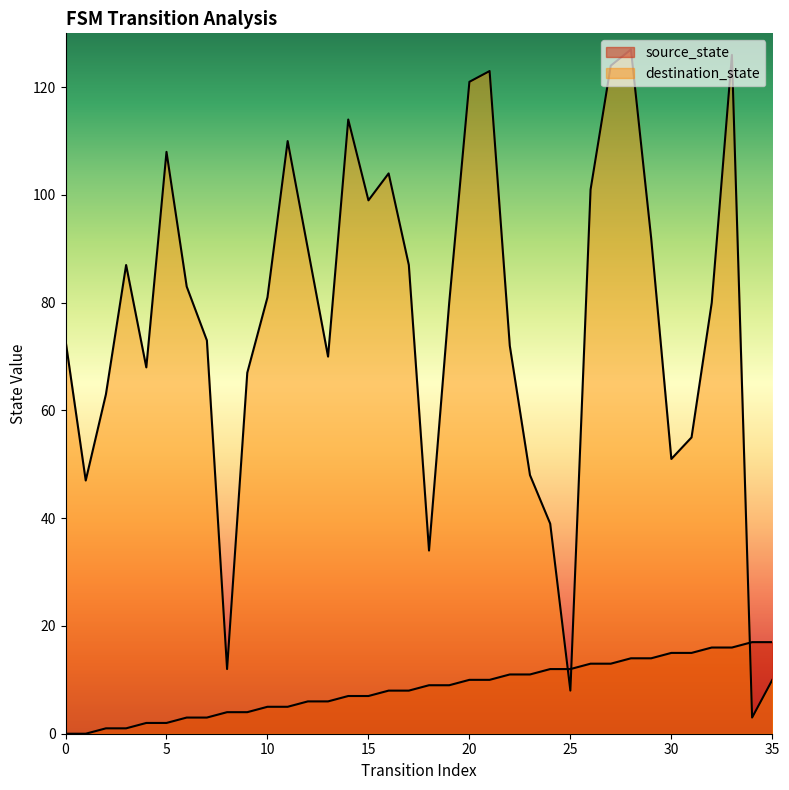

Is the value of source_state at 13 greater than the value of destination_state at 17?

No